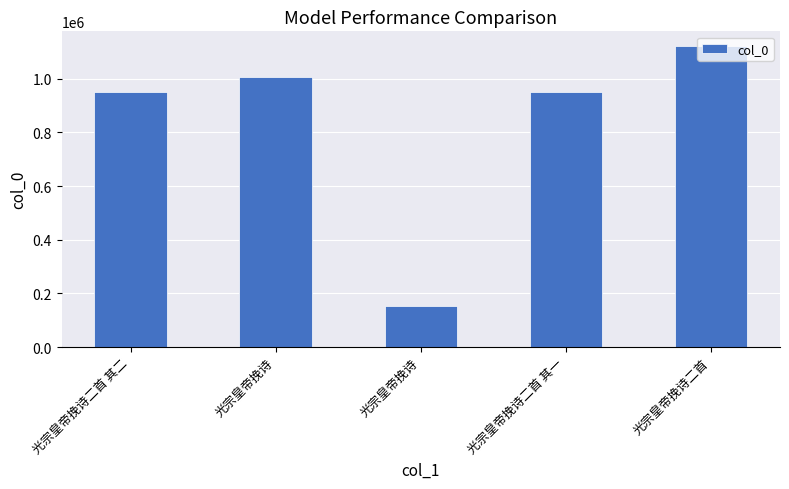

What is the average value?

834901